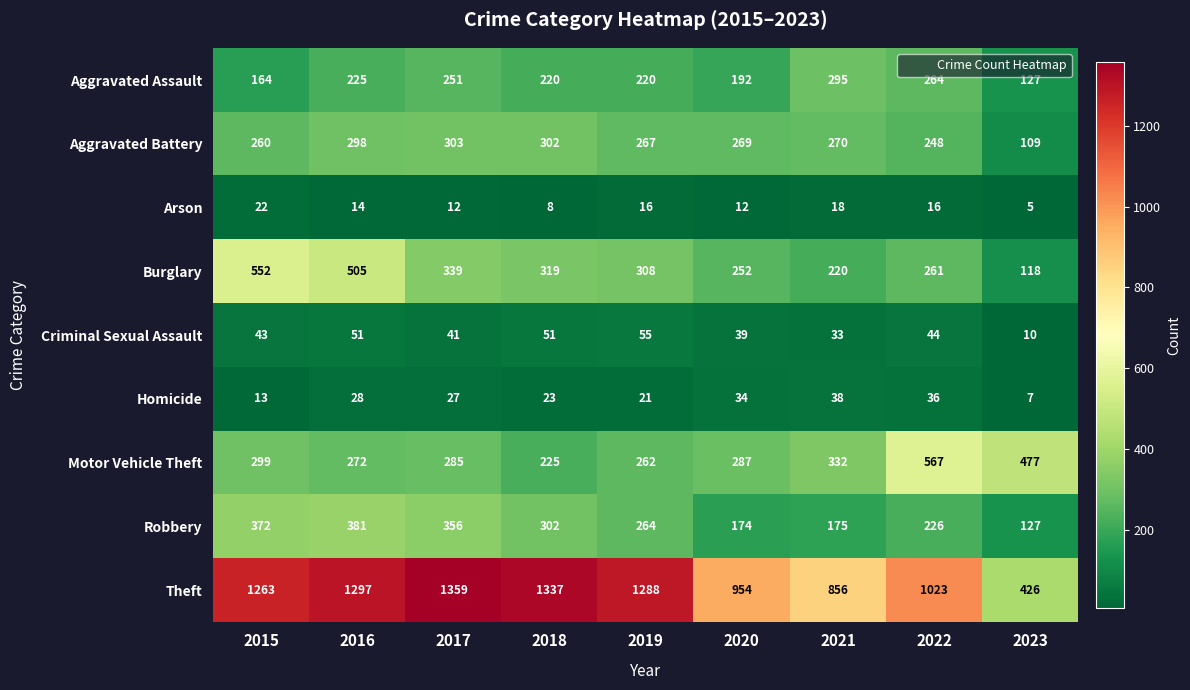

At which category is the sum across all series the highest?

2016